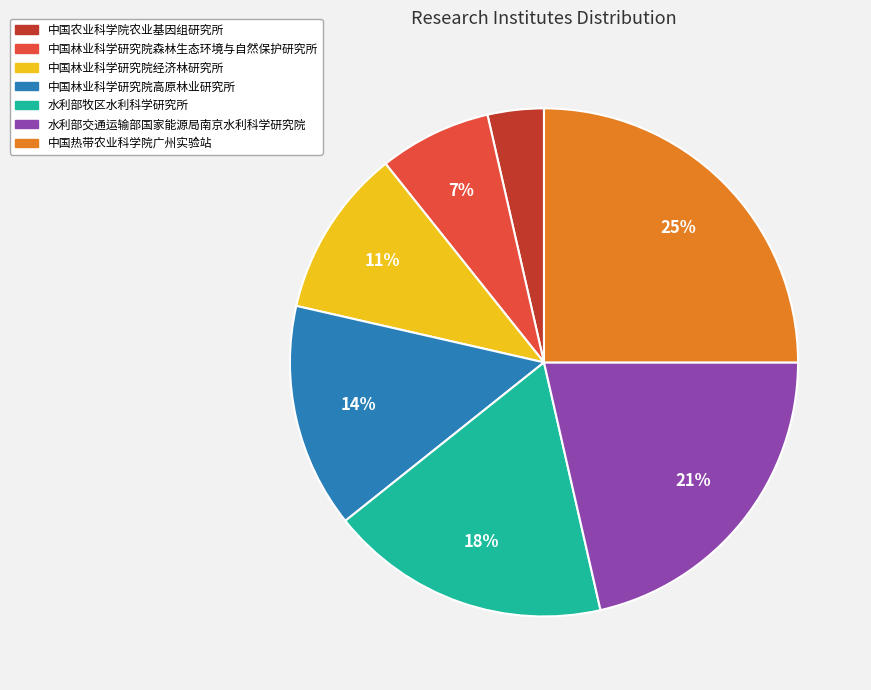

Which slice is the smallest?

中国农业科学院农业基因组研究所